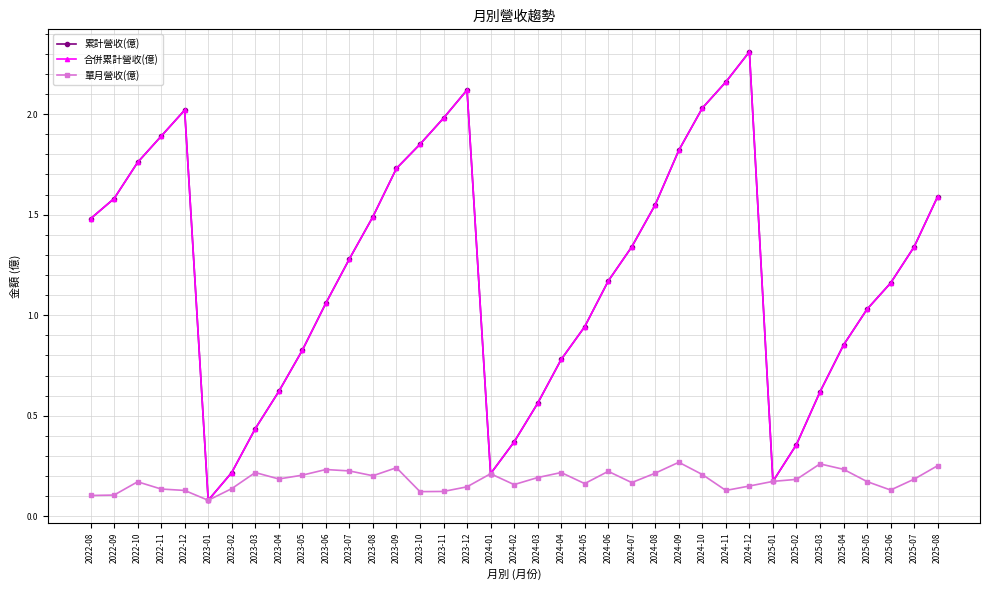

Reading left to right, list all the values displayed in this chart.

累計營收(億): 2022-08=1.5	2022-09=1.6	2022-10=1.8	2022-11=1.9	2022-12=2.0	2023-01=0.1	2023-02=0.2	2023-03=0.4	2023-04=0.6	2023-05=0.8	2023-06=1.1	2023-07=1.3	2023-08=1.5	2023-09=1.7	2023-10=1.9	2023-11=2.0	2023-12=2.1	2024-01=0.2	2024-02=0.4	2024-03=0.6	2024-04=0.8	2024-05=0.9	2024-06=1.2	2024-07=1.3	2024-08=1.6	2024-09=1.8	2024-10=2.0	2024-11=2.2	2024-12=2.3	2025-01=0.2	2025-02=0.4	2025-03=0.6	2025-04=0.9	2025-05=1.0	2025-06=1.2	2025-07=1.3	2025-08=1.6
合併累計營收(億): 2022-08=1.5	2022-09=1.6	2022-10=1.8	2022-11=1.9	2022-12=2.0	2023-01=0.1	2023-02=0.2	2023-03=0.4	2023-04=0.6	2023-05=0.8	2023-06=1.1	2023-07=1.3	2023-08=1.5	2023-09=1.7	2023-10=1.9	2023-11=2.0	2023-12=2.1	2024-01=0.2	2024-02=0.4	2024-03=0.6	2024-04=0.8	2024-05=0.9	2024-06=1.2	2024-07=1.3	2024-08=1.6	2024-09=1.8	2024-10=2.0	2024-11=2.2	2024-12=2.3	2025-01=0.2	2025-02=0.4	2025-03=0.6	2025-04=0.9	2025-05=1.0	2025-06=1.2	2025-07=1.3	2025-08=1.6
單月營收(億): 2022-08=0.1	2022-09=0.1	2022-10=0.2	2022-11=0.1	2022-12=0.1	2023-01=0.1	2023-02=0.1	2023-03=0.2	2023-04=0.2	2023-05=0.2	2023-06=0.2	2023-07=0.2	2023-08=0.2	2023-09=0.2	2023-10=0.1	2023-11=0.1	2023-12=0.1	2024-01=0.2	2024-02=0.2	2024-03=0.2	2024-04=0.2	2024-05=0.2	2024-06=0.2	2024-07=0.2	2024-08=0.2	2024-09=0.3	2024-10=0.2	2024-11=0.1	2024-12=0.2	2025-01=0.2	2025-02=0.2	2025-03=0.3	2025-04=0.2	2025-05=0.2	2025-06=0.1	2025-07=0.2	2025-08=0.3